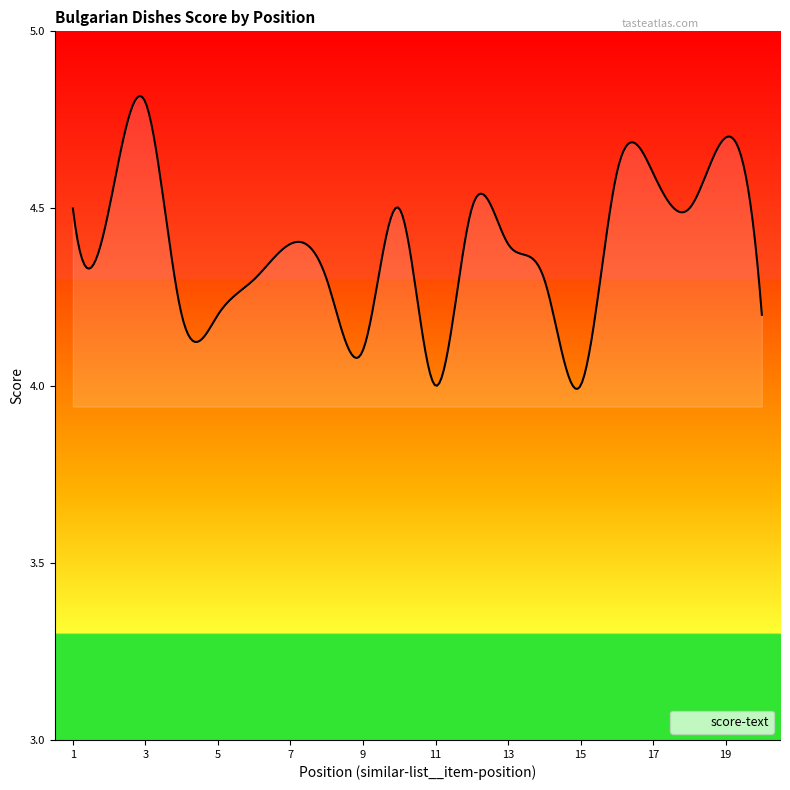

What is the difference between the maximum and minimum values?

0.8